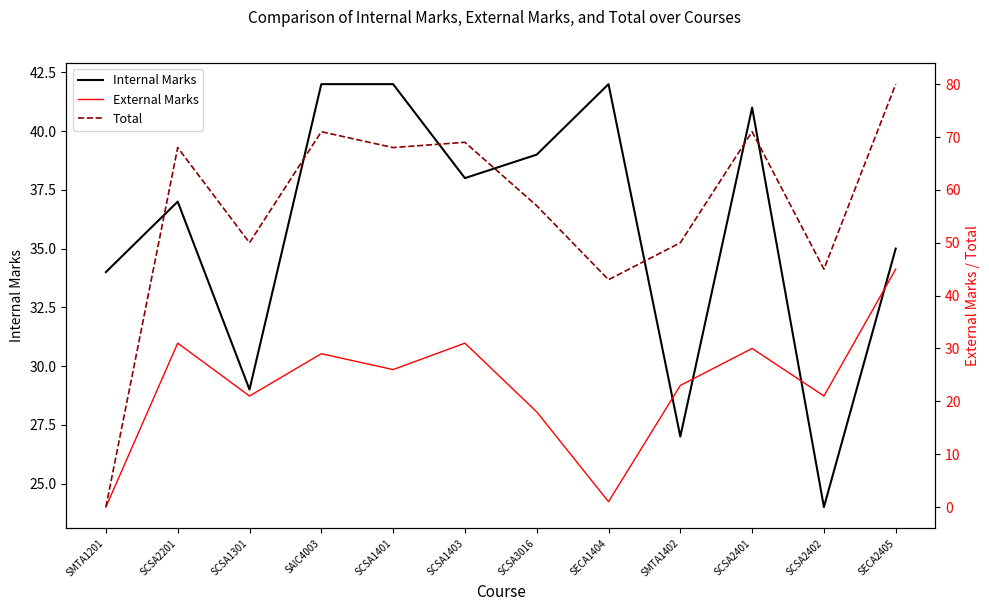

Reading left to right, transcribe all the data shown in this chart.

Internal Marks: 34	37	29	42	42	38	39	42	27	41	24	35
External Marks: 0	31	21	29	26	31	18	1	23	30	21	45
Total: 0	68	50	71	68	69	57	43	50	71	45	80